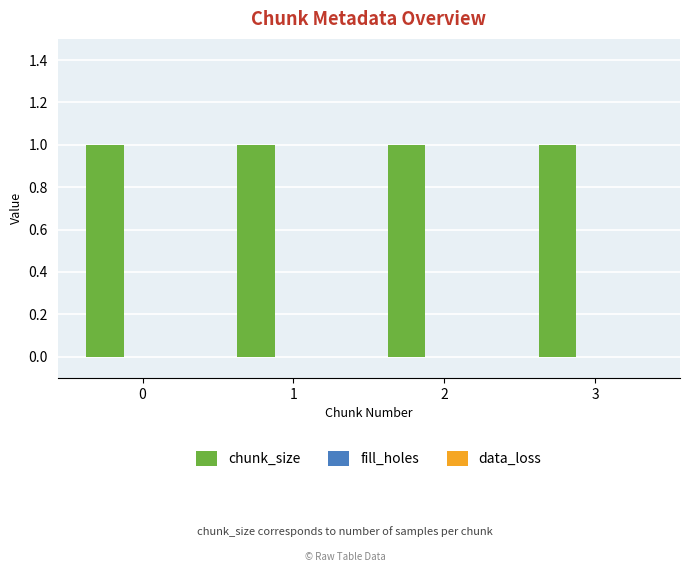

What is the spread (max minus min) of values at 3?

1